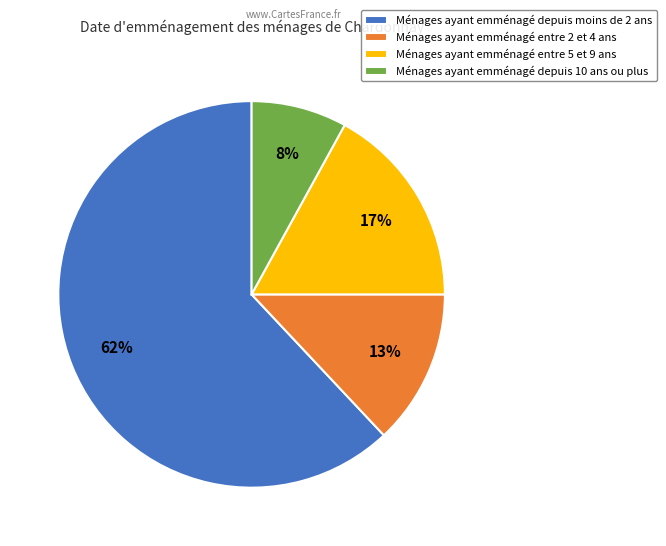

The Ménages ayant emménagé entre 5 et 9 ans slice represents 17% of the pie. True or false?

True